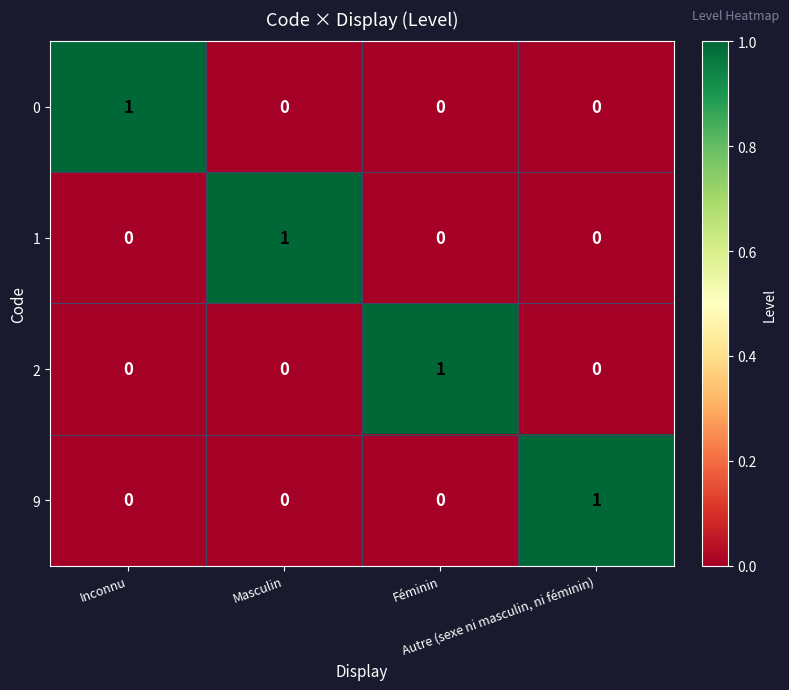

At how many categories does at least one series exceed 0?

4